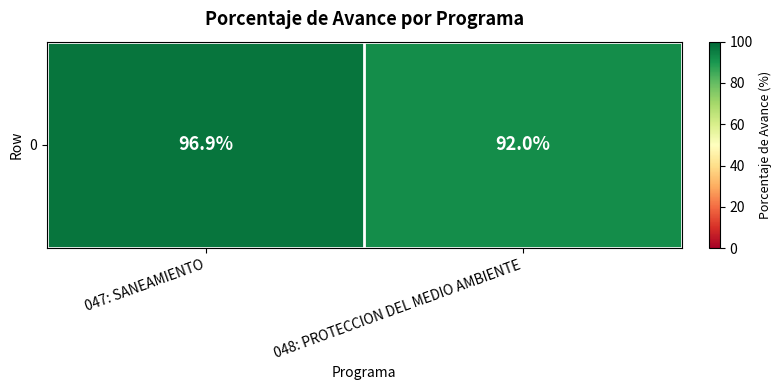

What is the sum of all values?

188.9